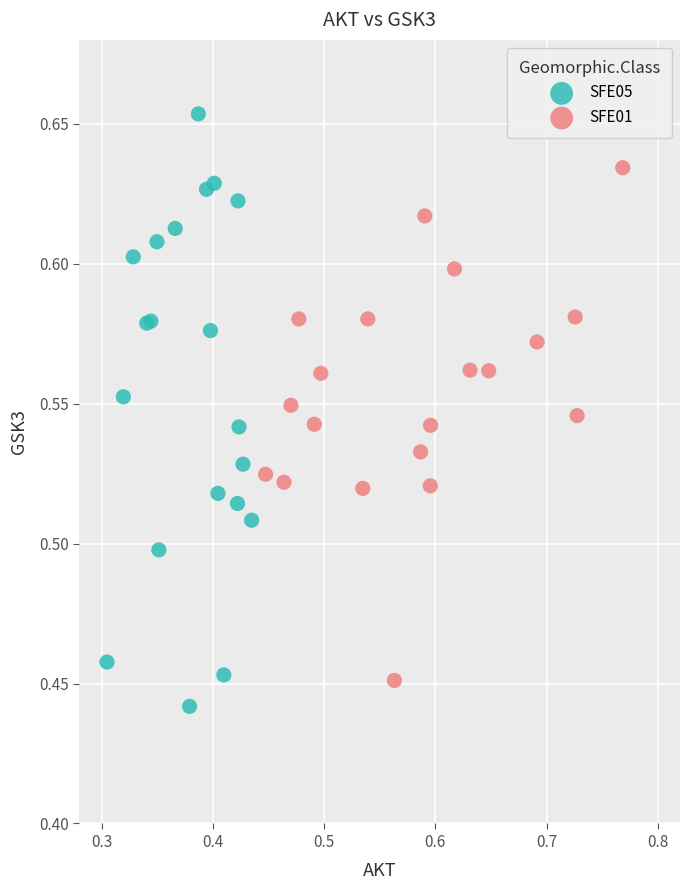

Which series reaches the maximum Y coordinate?

SFE05